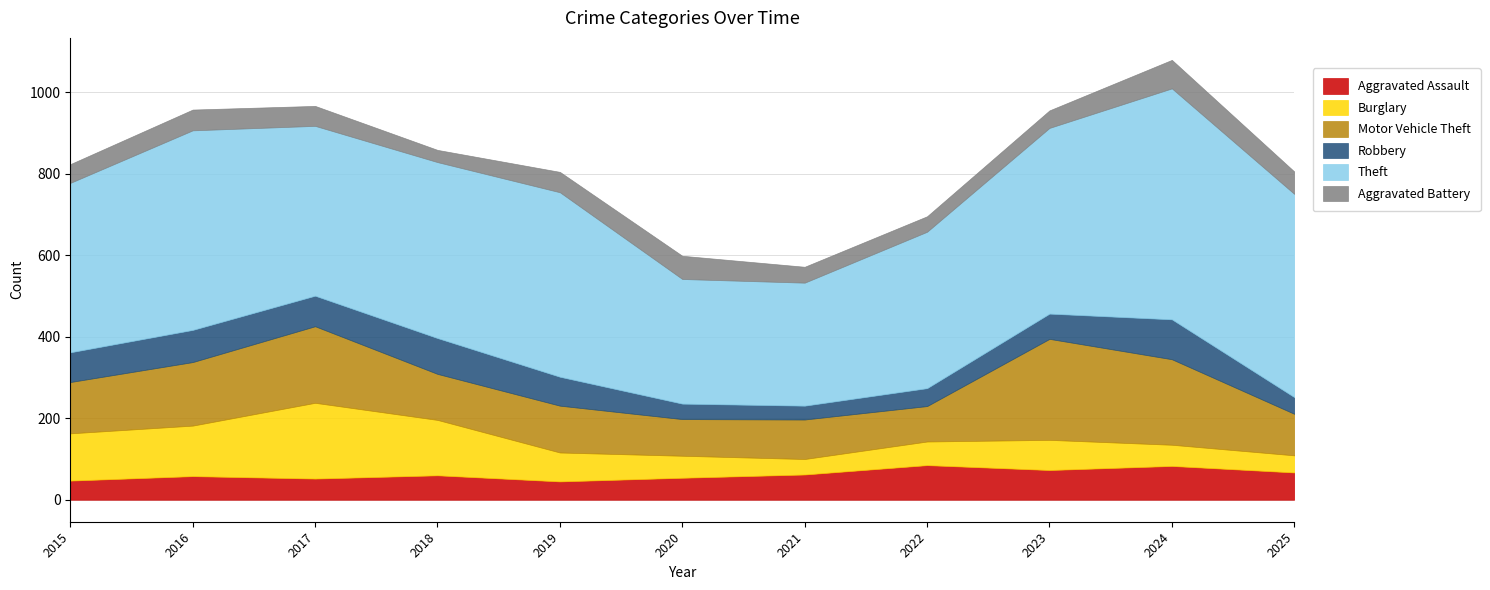

What is the difference between the second highest and second lowest values in the Aggravated Assault series?

36